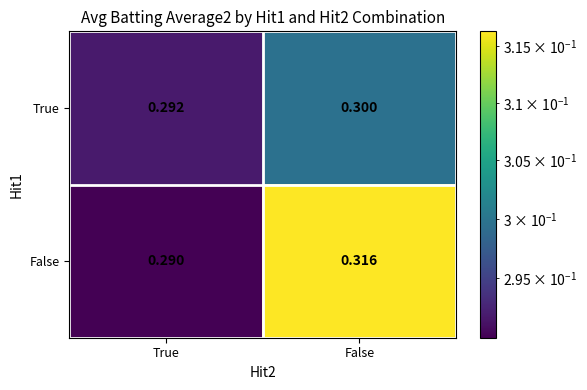

Which series has the largest total across all categories?

False